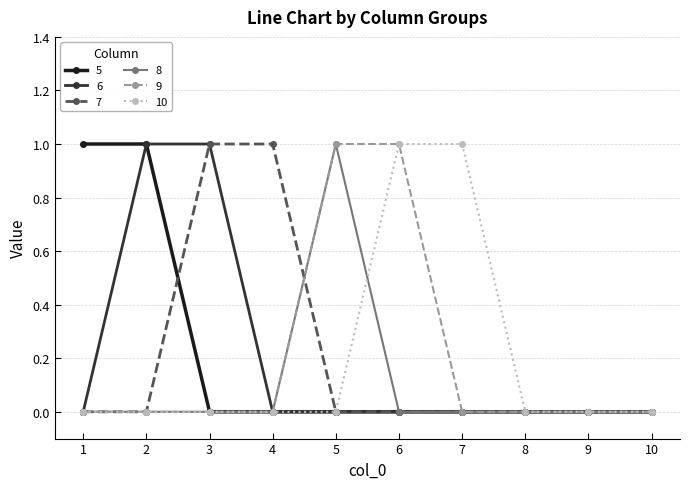

What is the greatest value displayed?

1